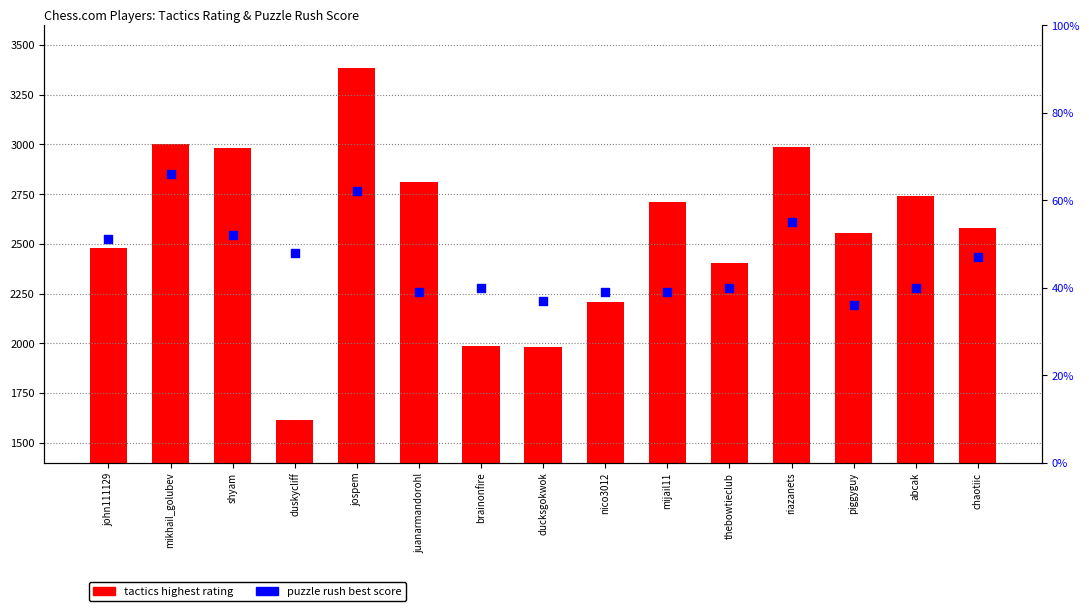

At how many categories does at least one series exceed 718?

15